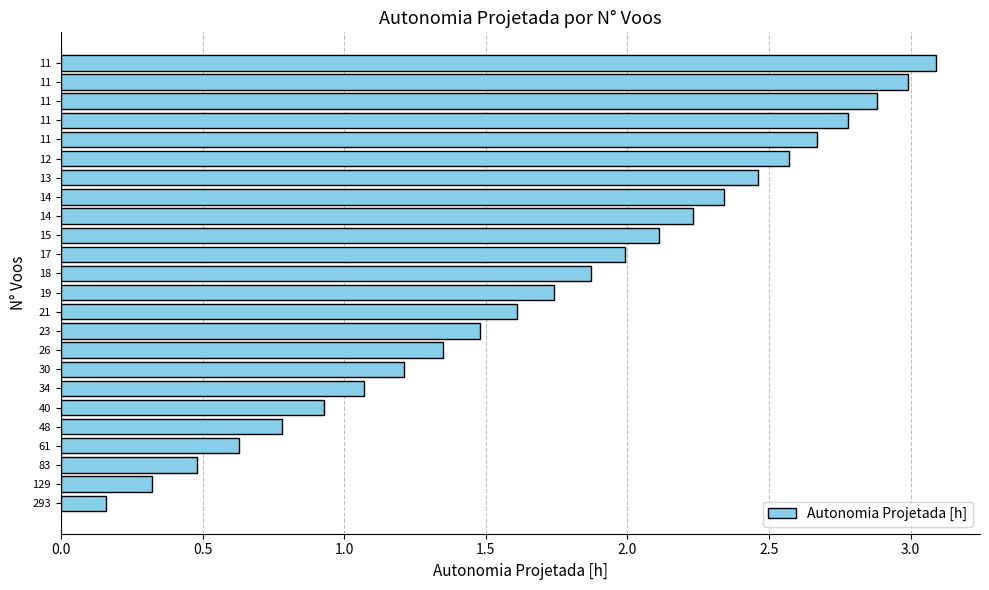

How many values are below 1?

6